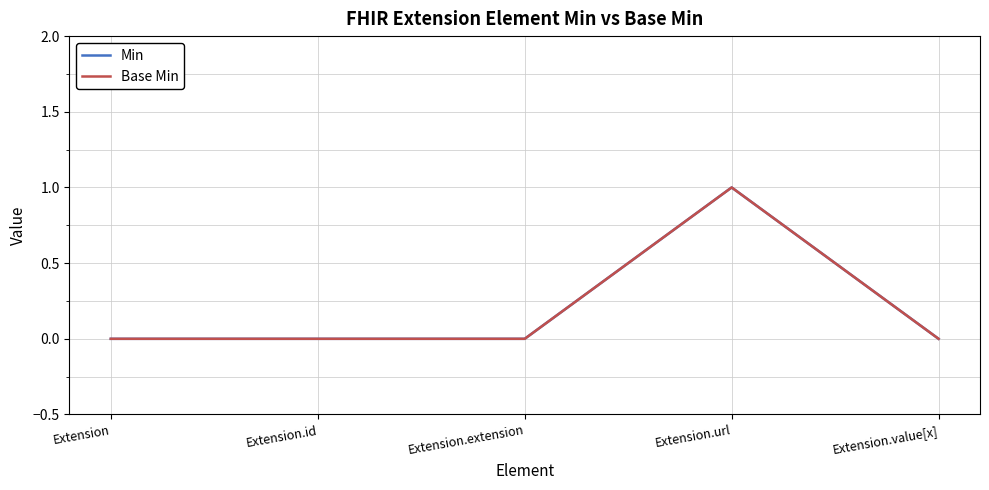

What is the sum of all Min values?

1